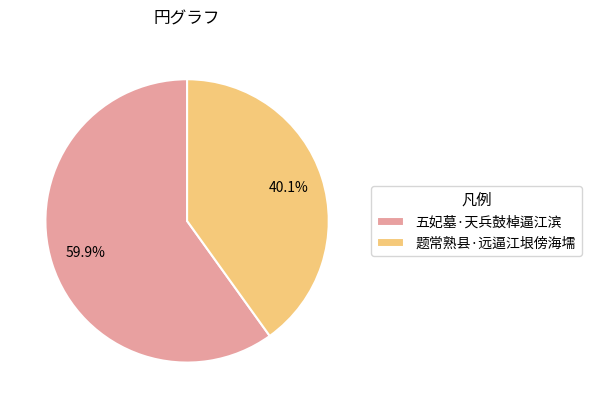

To the nearest percent, what is the average slice percentage?

50%